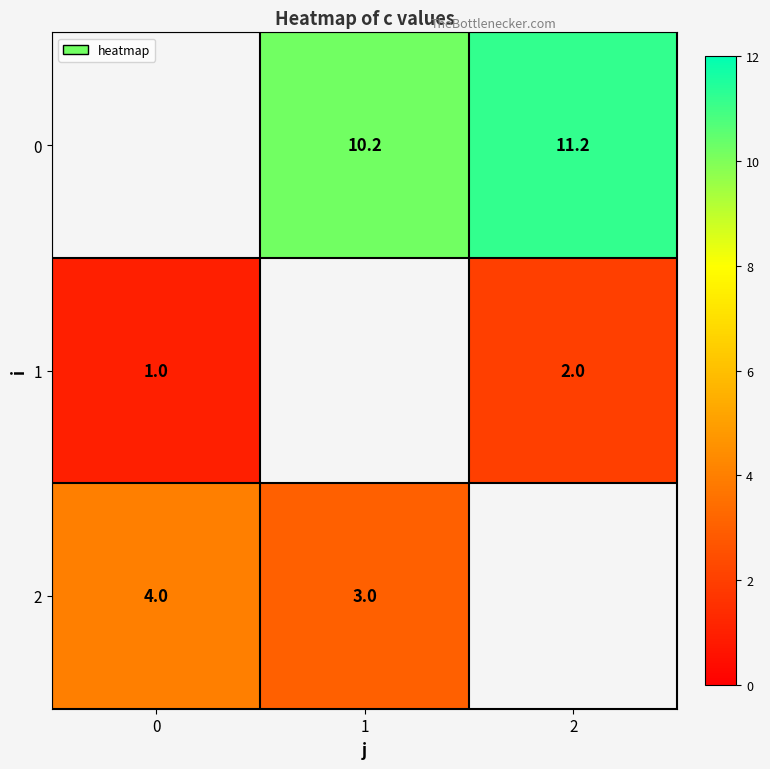

What is the difference between the 2 values at 1 and 0?

1.0